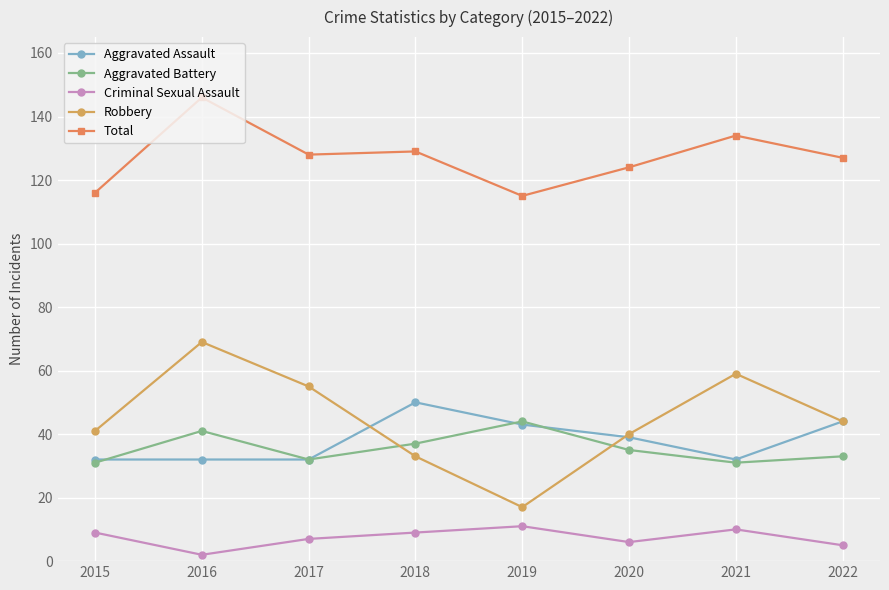

Is it true that Total equals 182 at 2021?

False